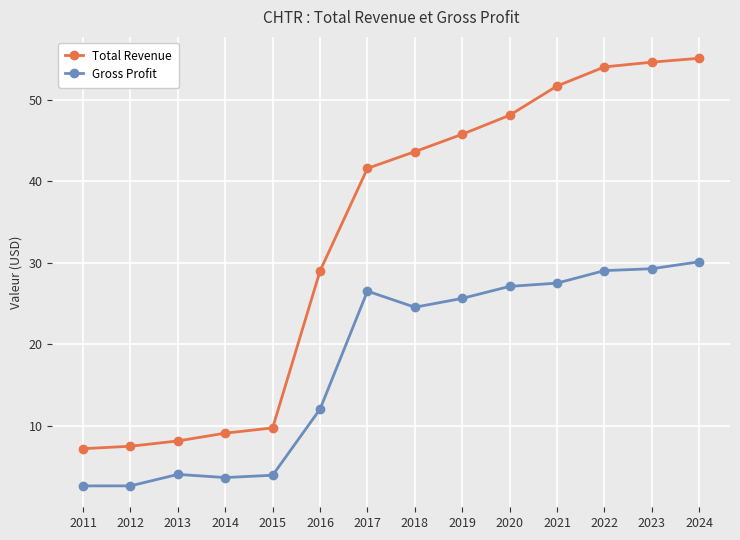

List the series in order of their overall mean, highest first.

Total Revenue, Gross Profit